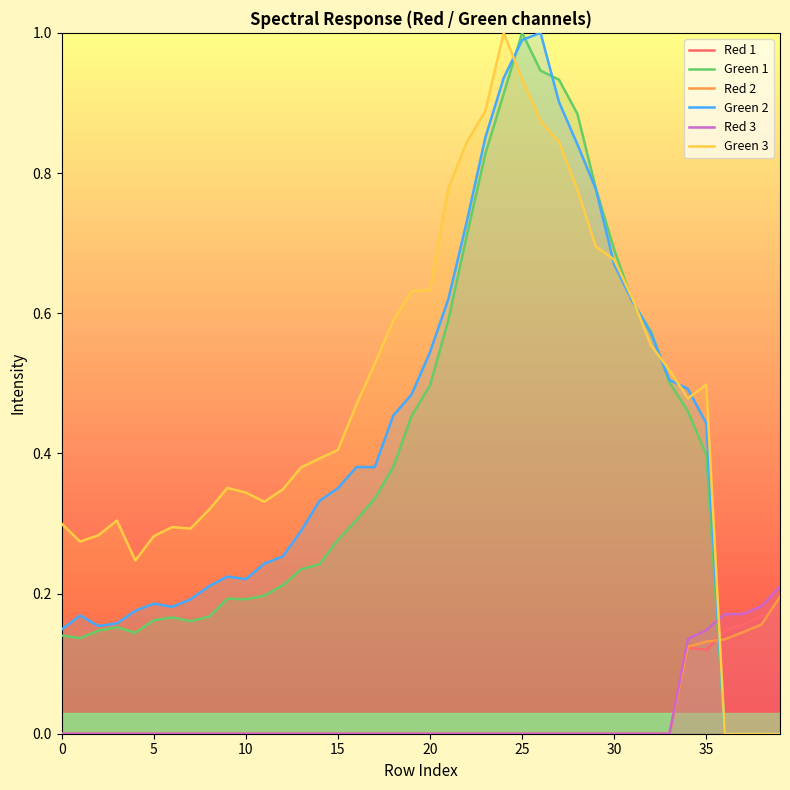

True or false: Red 2 has more than 0 interior local peaks.

False